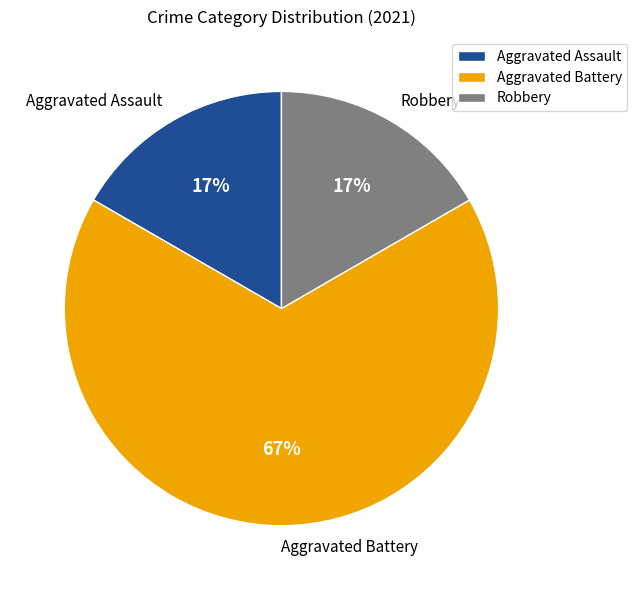

Is it true that Aggravated Assault is 17% of the pie?

True